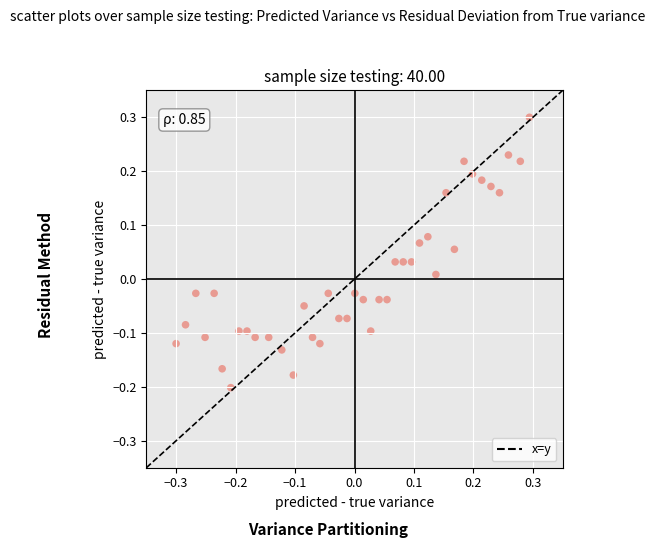

What is the range of X values (max minus min)?

0.6